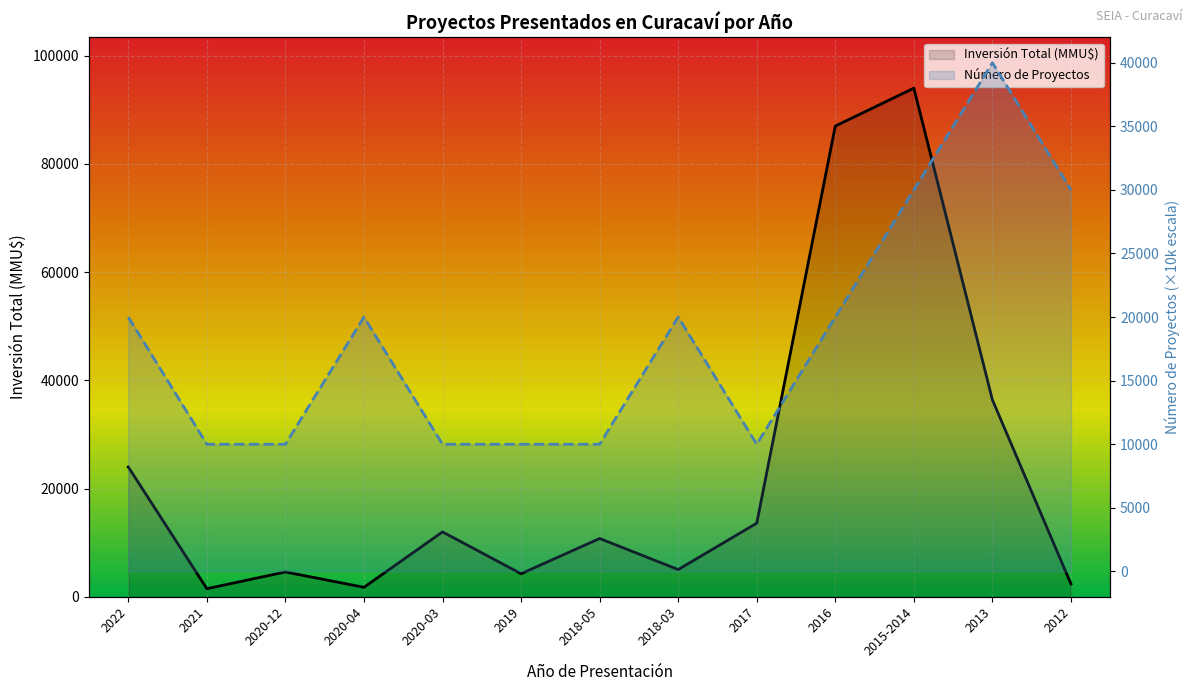

Where do Inversión Total (MMU$) and Número de Proyectos first cross each other?

2022 and 2021